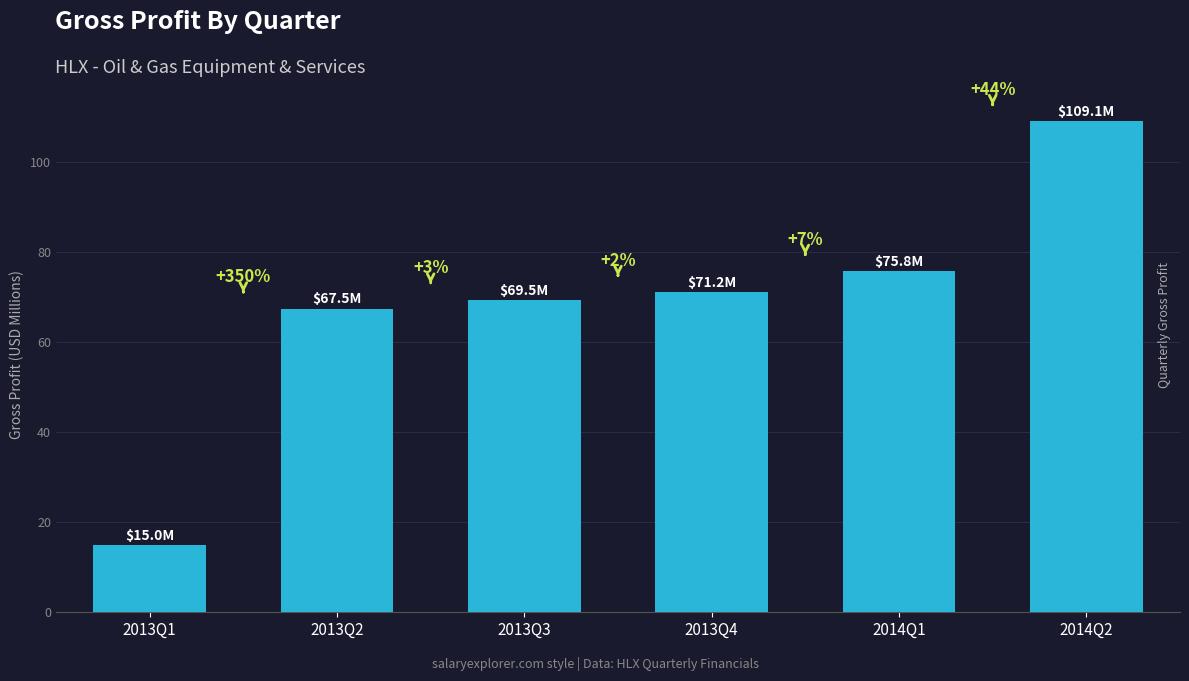

Are the bars horizontal?

No